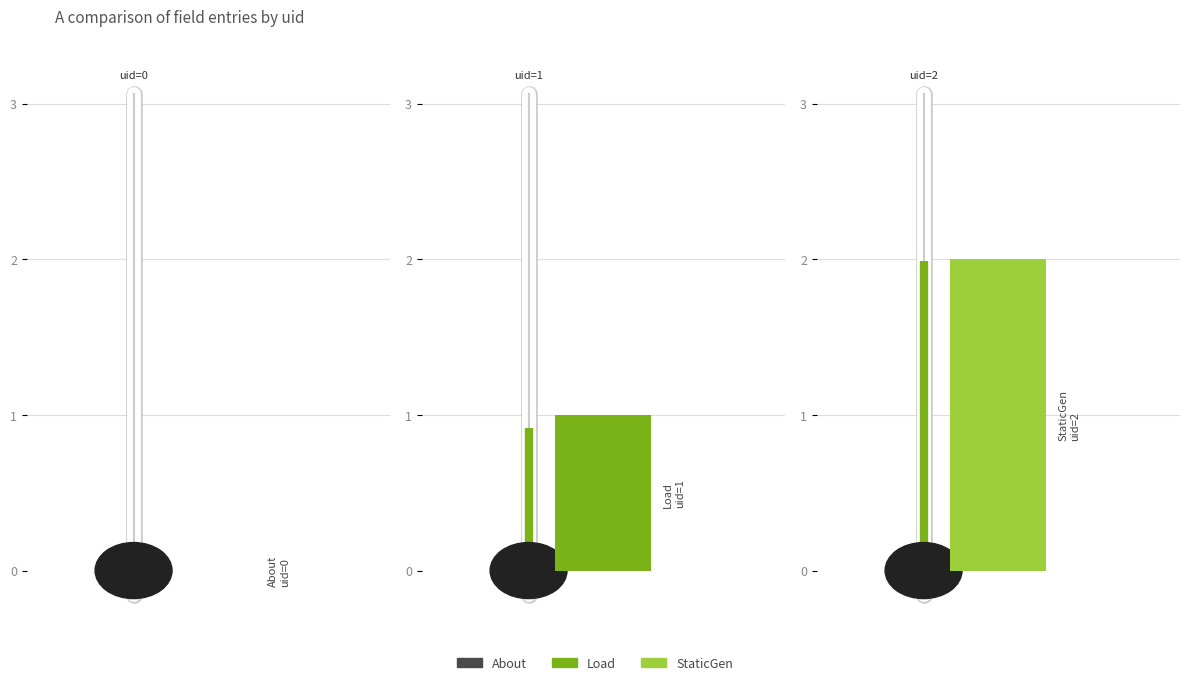

What is the difference between the values at About and Load?

1